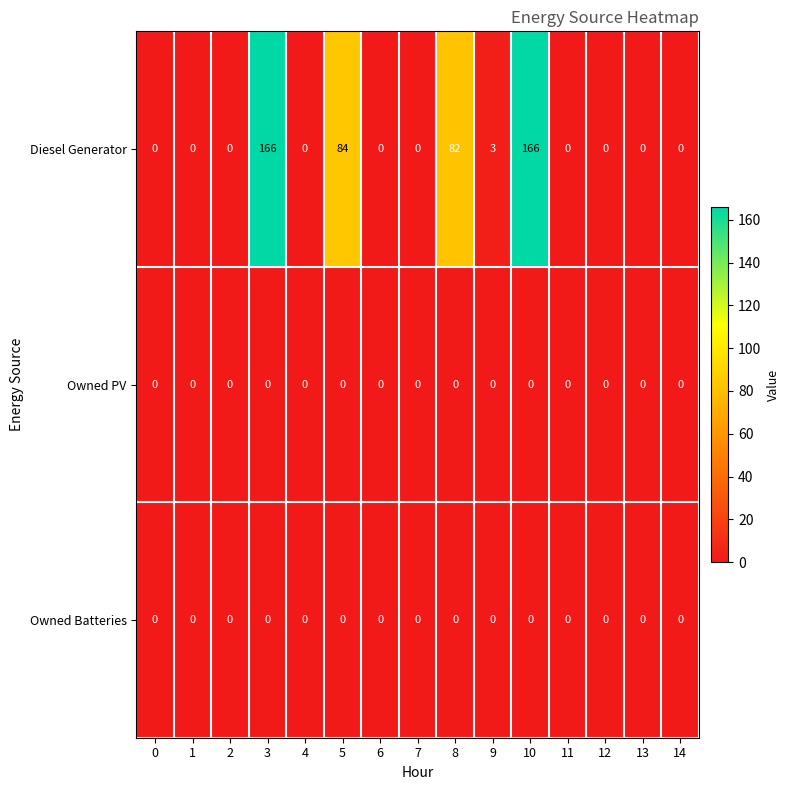

What is the greatest value displayed?

166